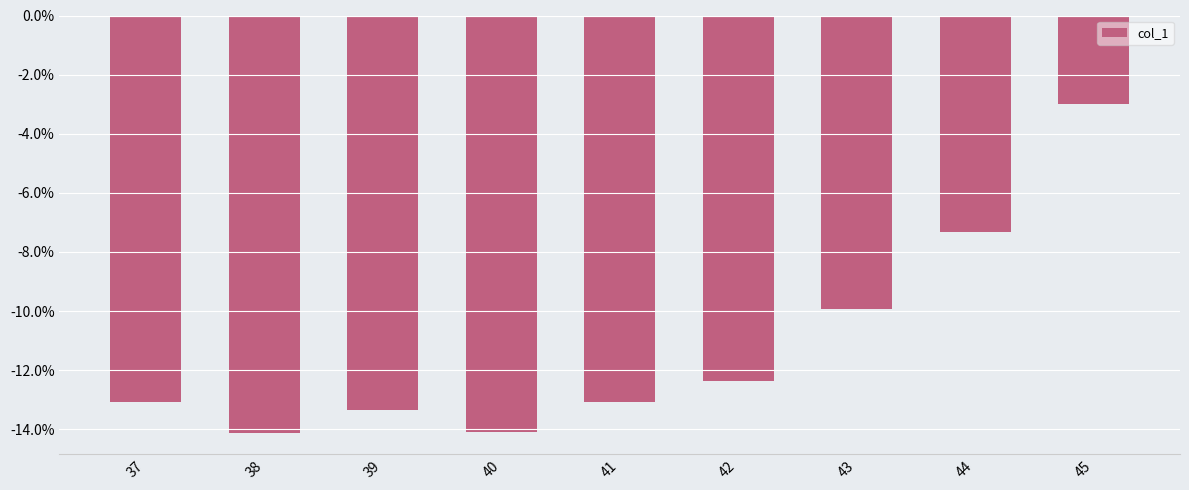

How many series are shown in this chart?

1